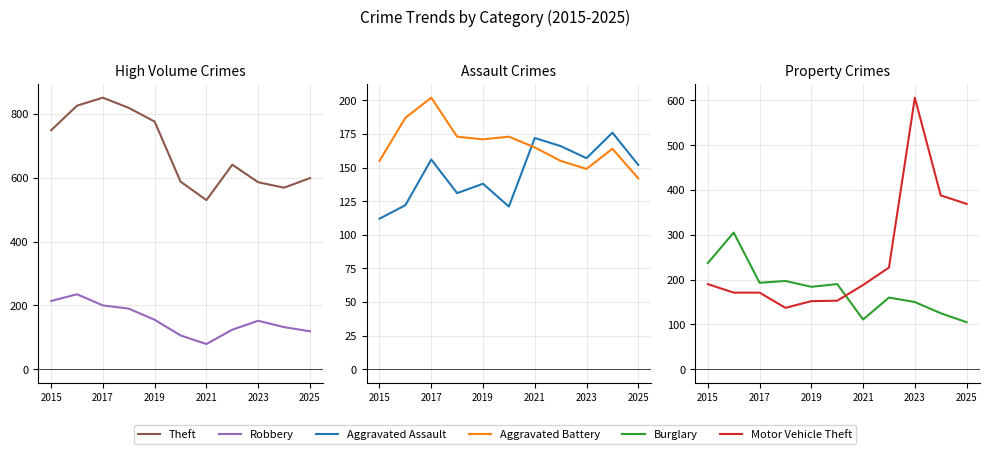

What is the approximate value of Aggravated Battery at 2015?

155